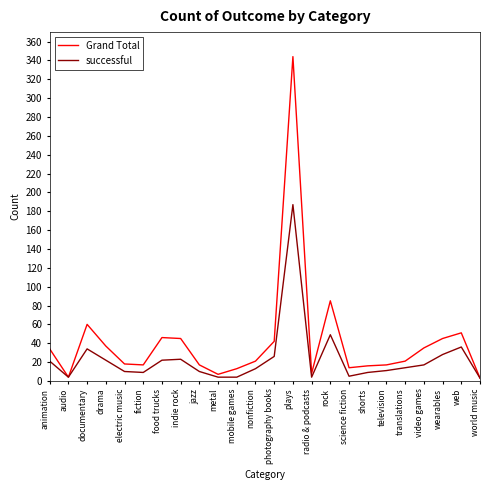

At which category is the sum across all series the highest?

plays